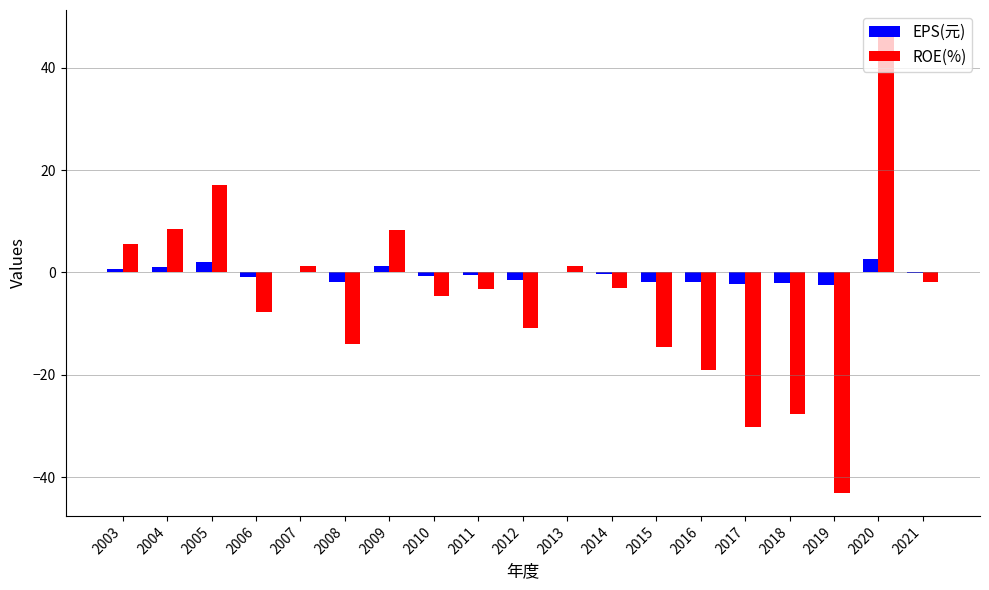

What are all the series names shown in the legend?

EPS(元), ROE(%)